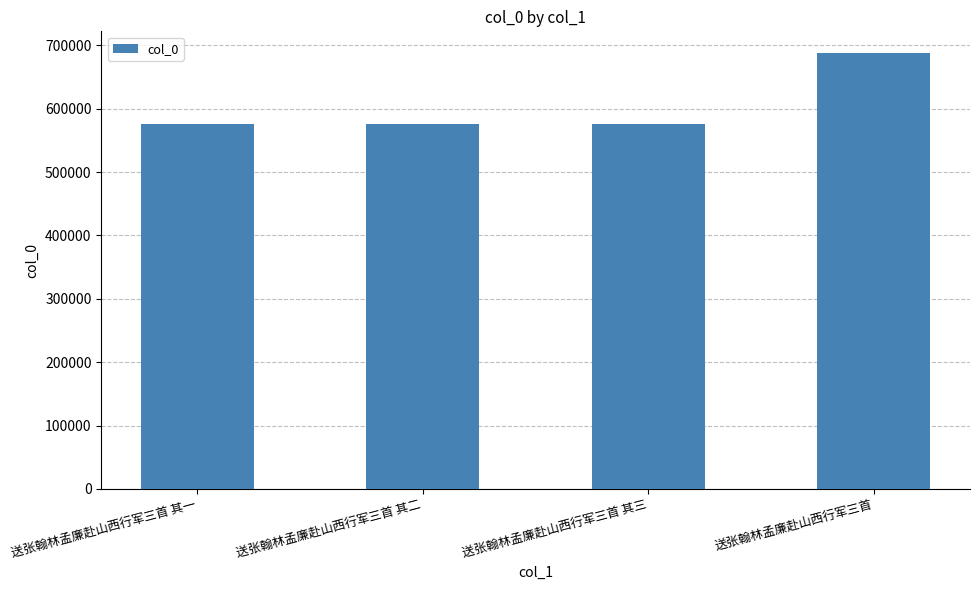

How many values are below 575955?

2